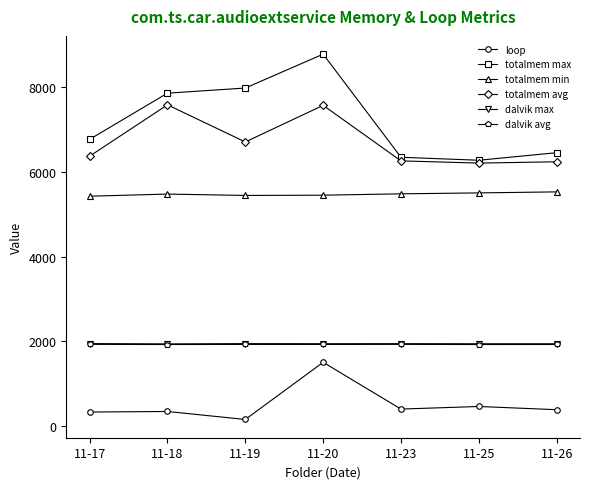

At which category does the chart reach its peak across all series?

11-20